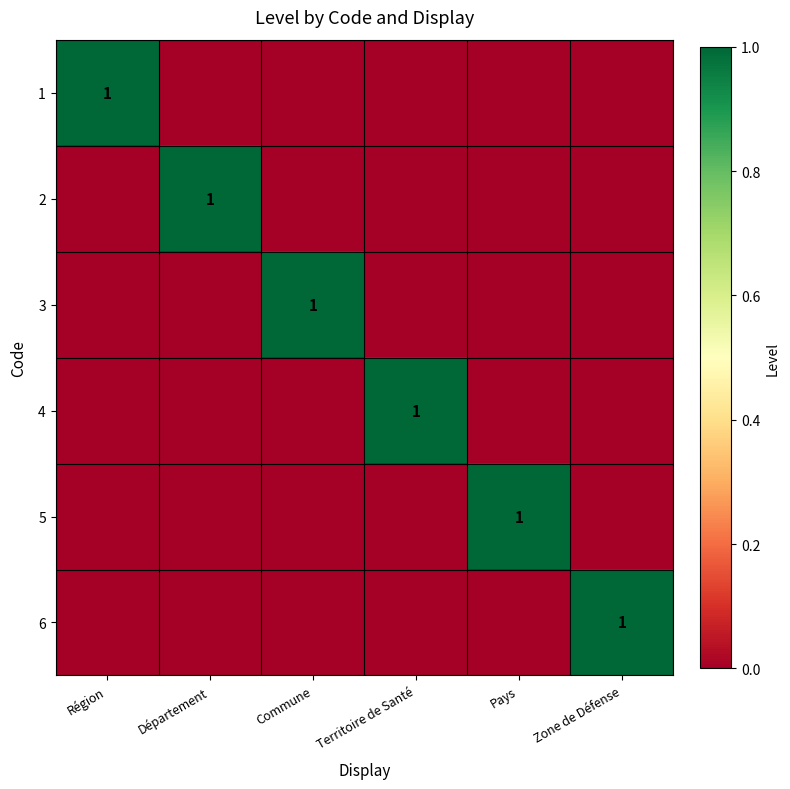

The 4 series shows 1 at Territoire de Santé. True or false?

True